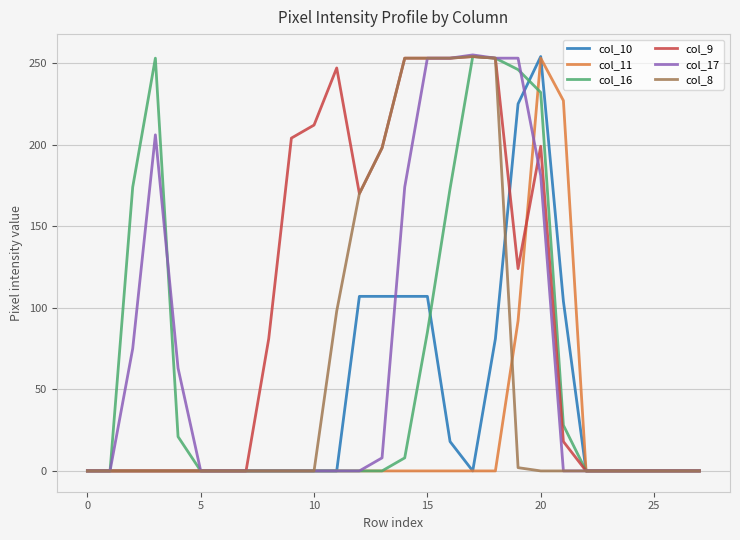

What is the maximum value shown in the chart?

255